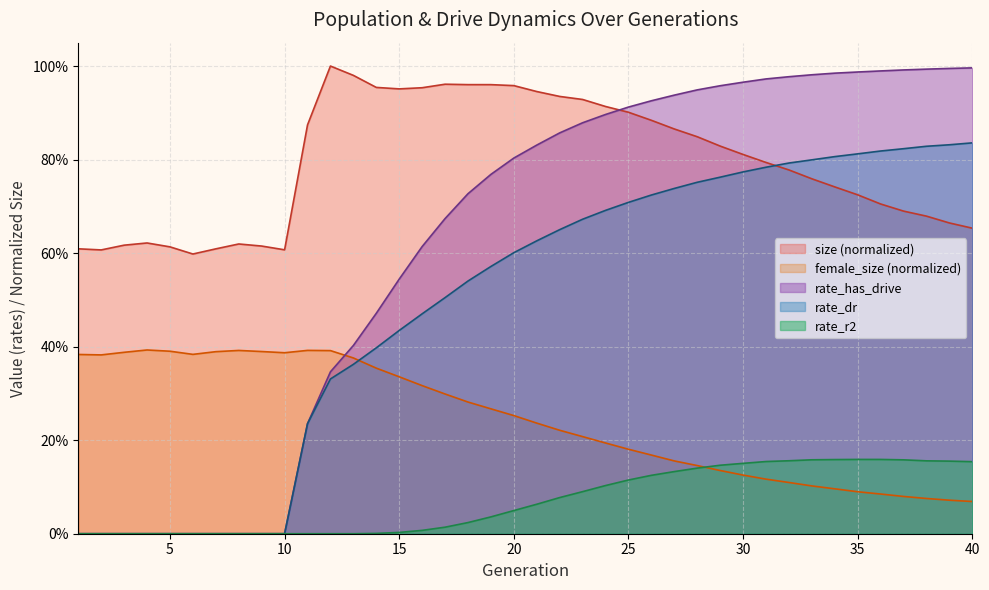

True or false: size and female_size intersect in this chart.

False